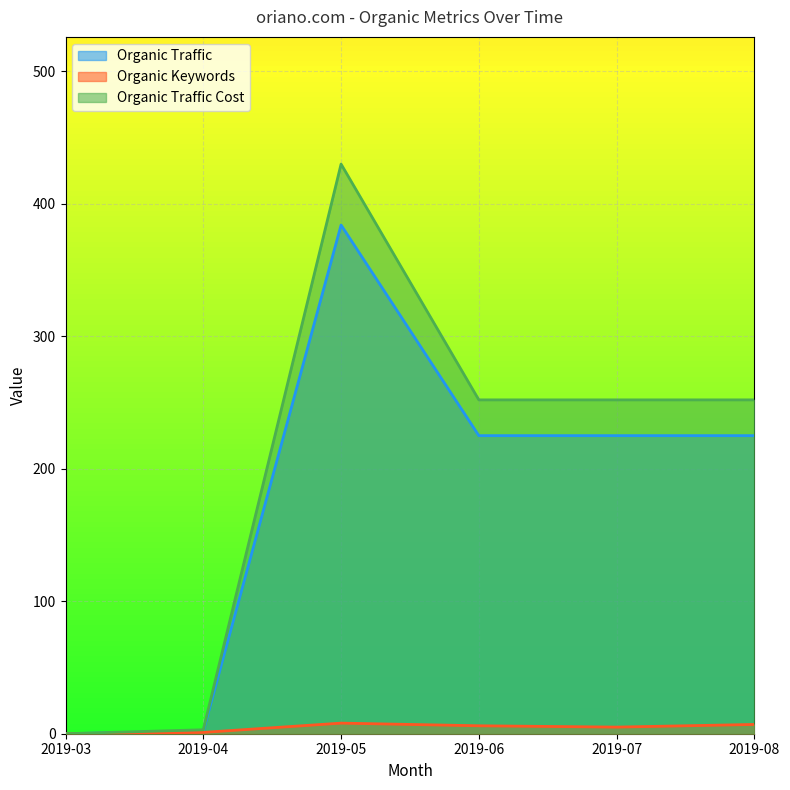

What is the difference between the maximum and minimum values in the Organic Traffic Cost series?

430